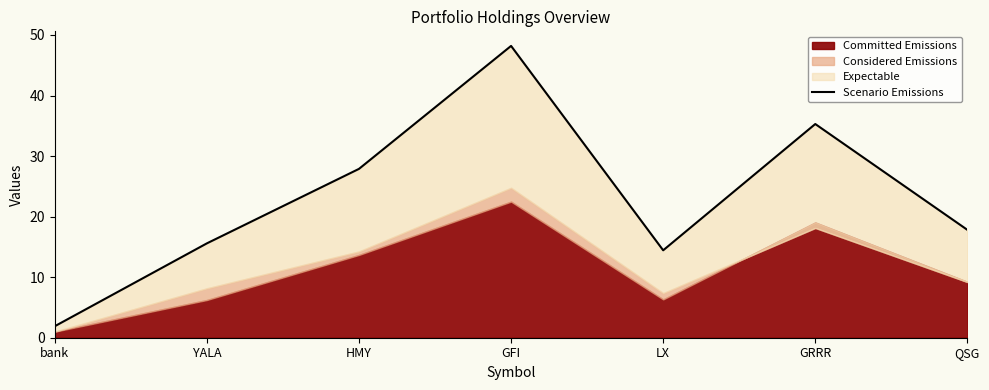

Reading right to left, extract all data points from this chart.

17.8	35.3	14.4	48.2	27.9	15.6	1.9